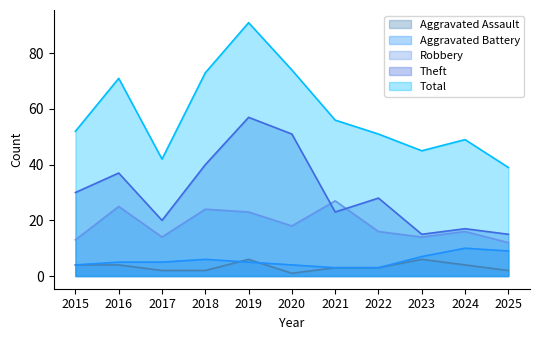

Between 2023 and 2022, which is larger?

2023